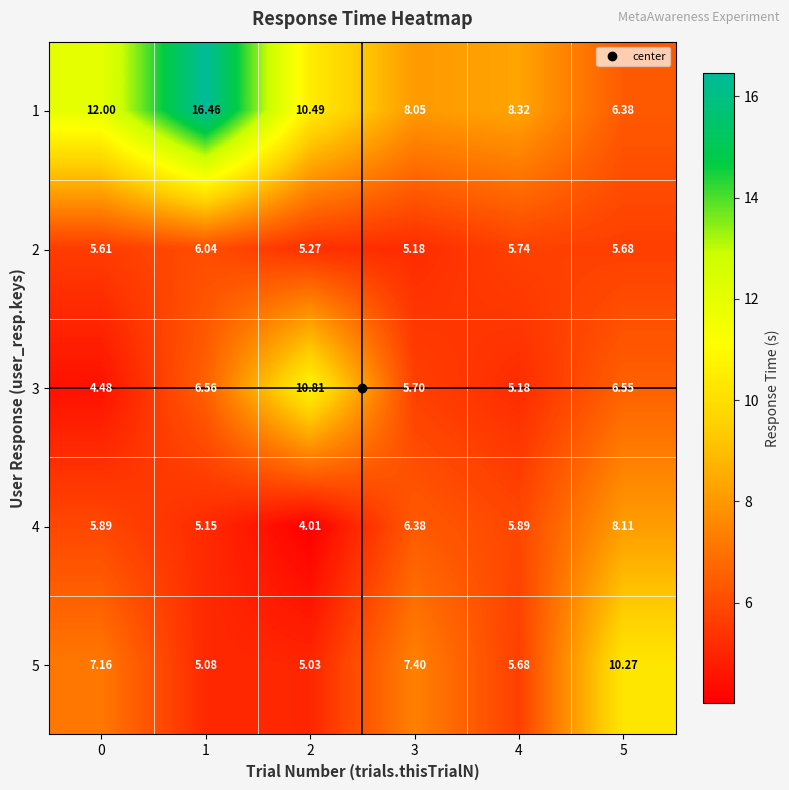

How many categories are shown in the chart?

6